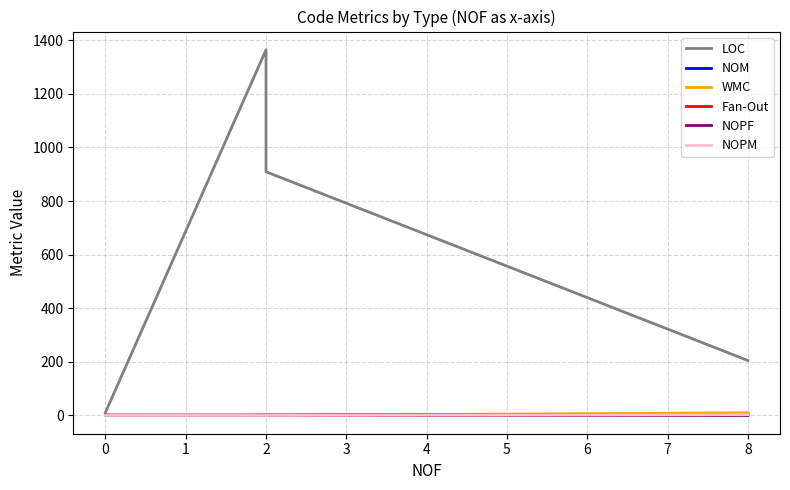

Reading right to left, what are all the values shown in this chart?

LOC: 205	909	1364	11
NOM: 6	0	0	1
WMC: 10	0	0	1
Fan-Out: 2	0	0	1
NOPF: 0	2	2	0
NOPM: 3	0	0	0